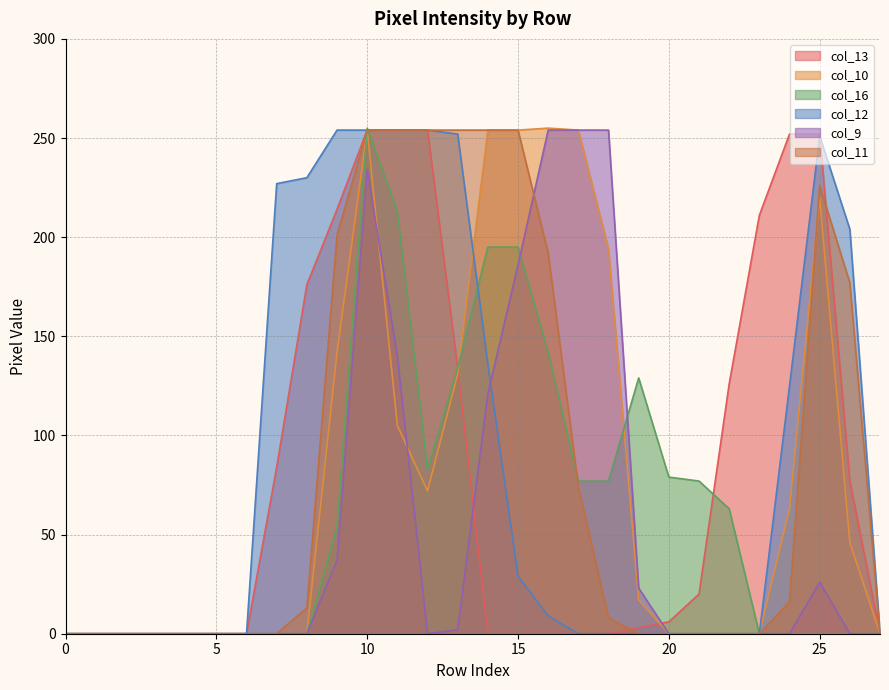

List the labels in order of col_10 value, smallest first.

0, 1, 2, 3, 4, 5, 6, 7, 8, 20, 21, 22, 23, 27, 19, 26, 24, 12, 11, 13, 9, 18, 25, 10, 14, 15, 17, 16